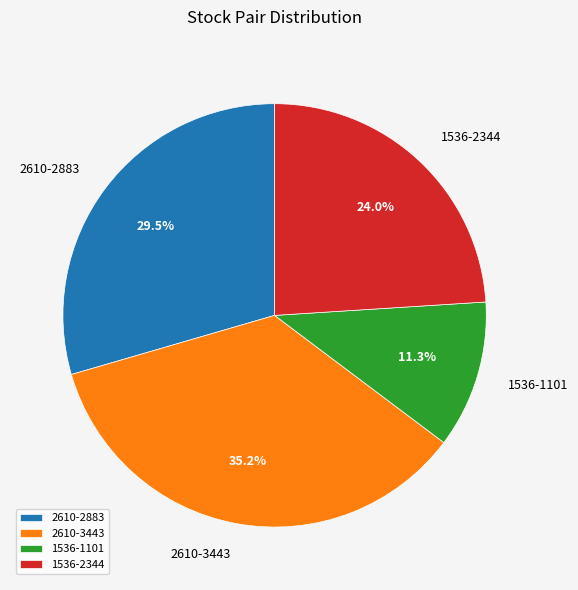

Is there a majority slice in this chart?

No